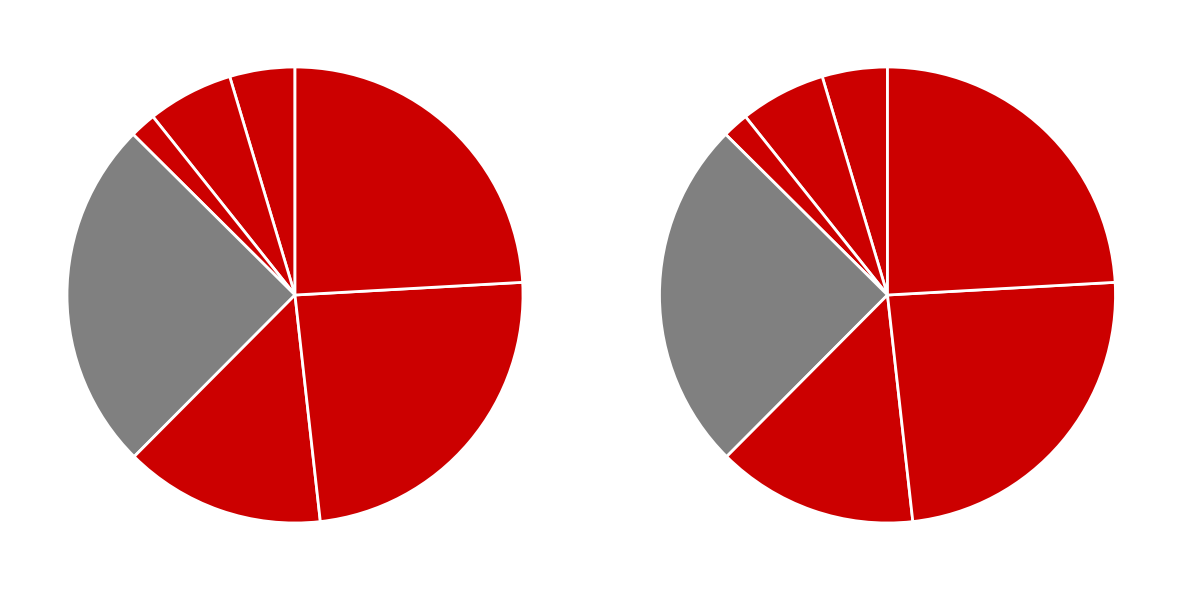

How many slices are in this pie chart?

7